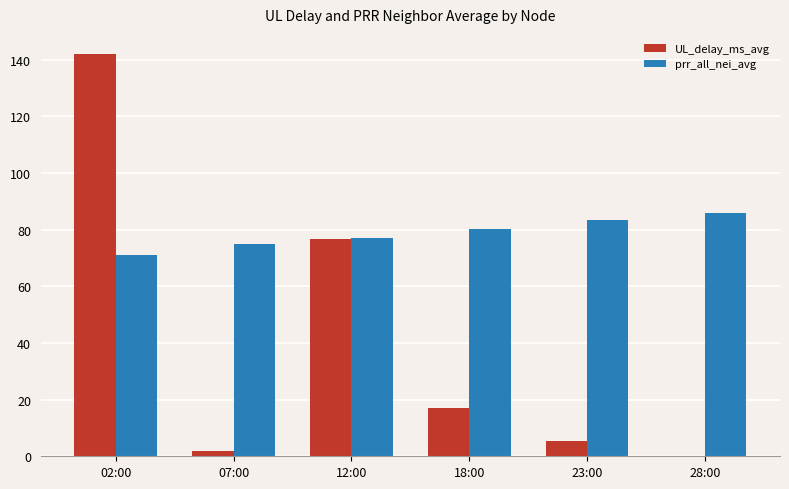

Which series changed the most between 07:00 and 18:00?

UL_delay_ms_avg